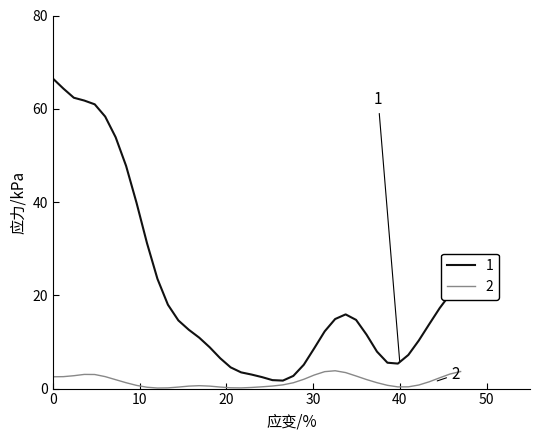

What is the maximum value shown in the chart?

66.5